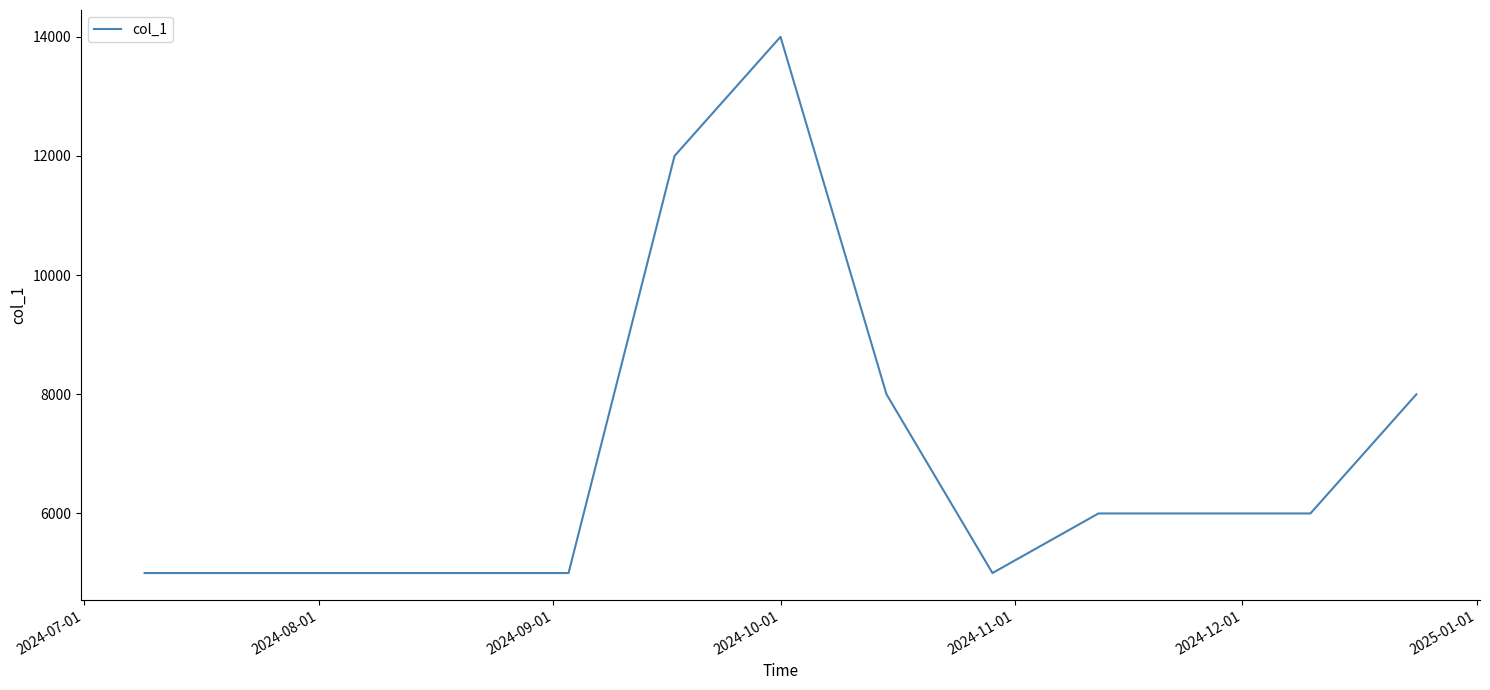

What is the minimum value shown in the chart?

5000